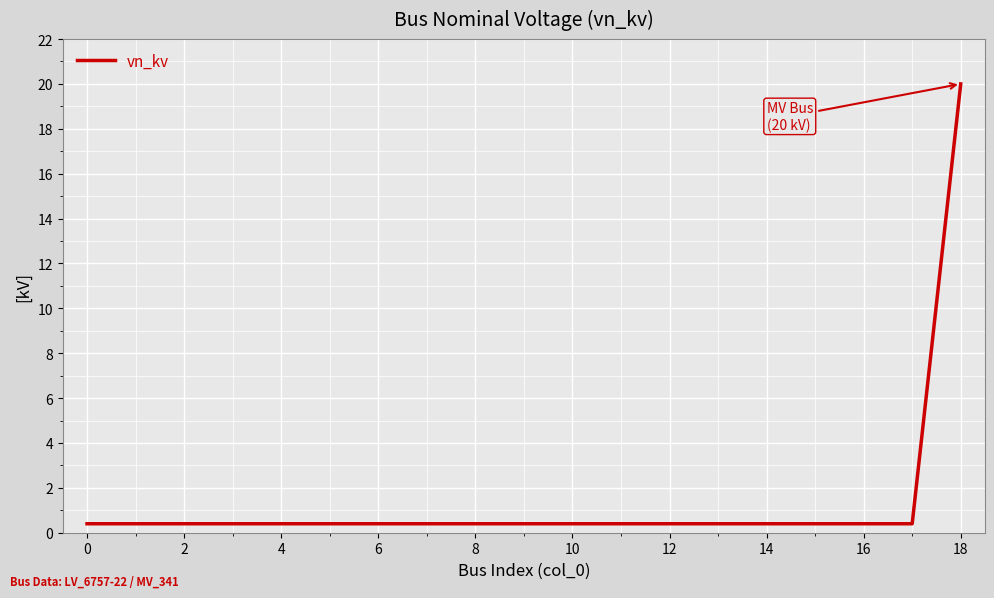

What is the greatest value displayed?

20.0